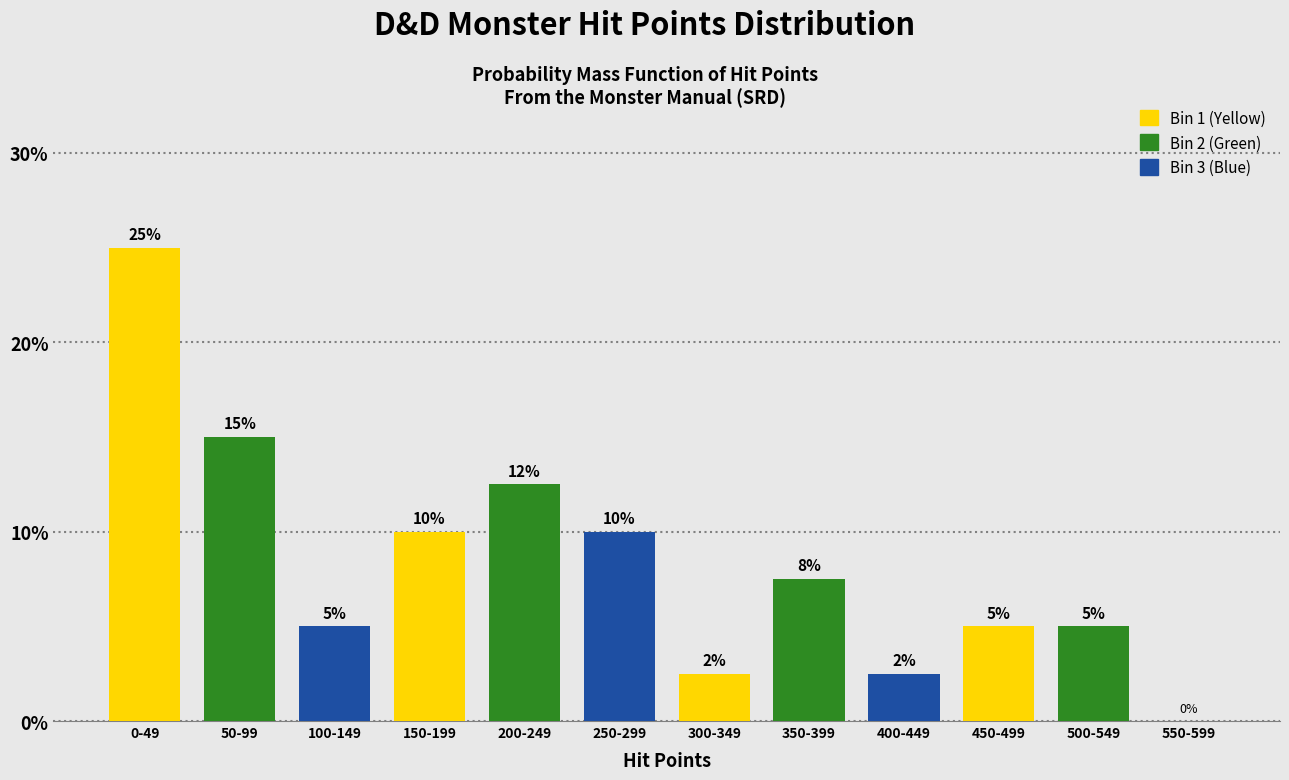

Where is the data nearest to the value 12?

200-249